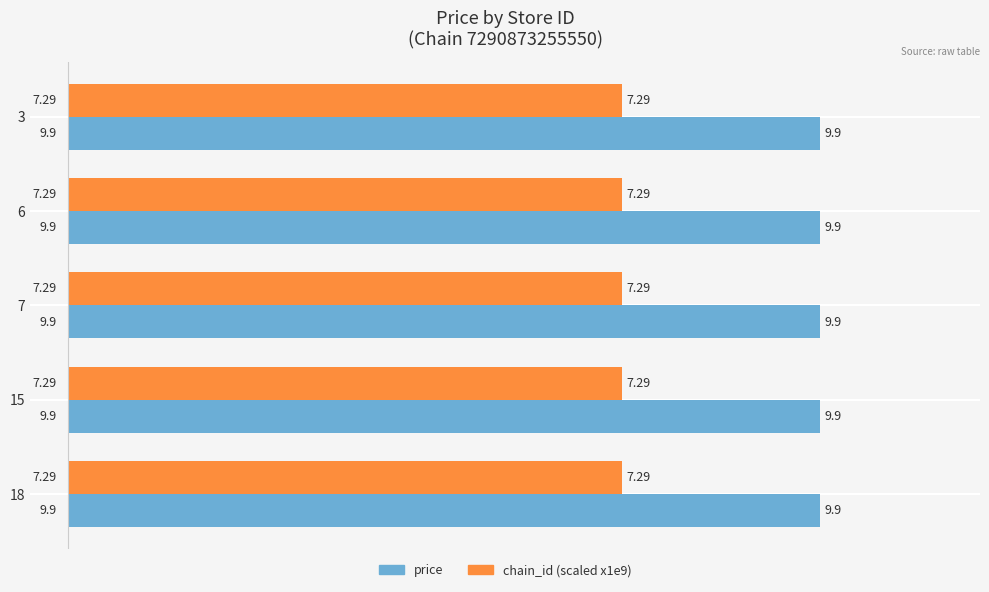

What is the average value of the price series?

9.9